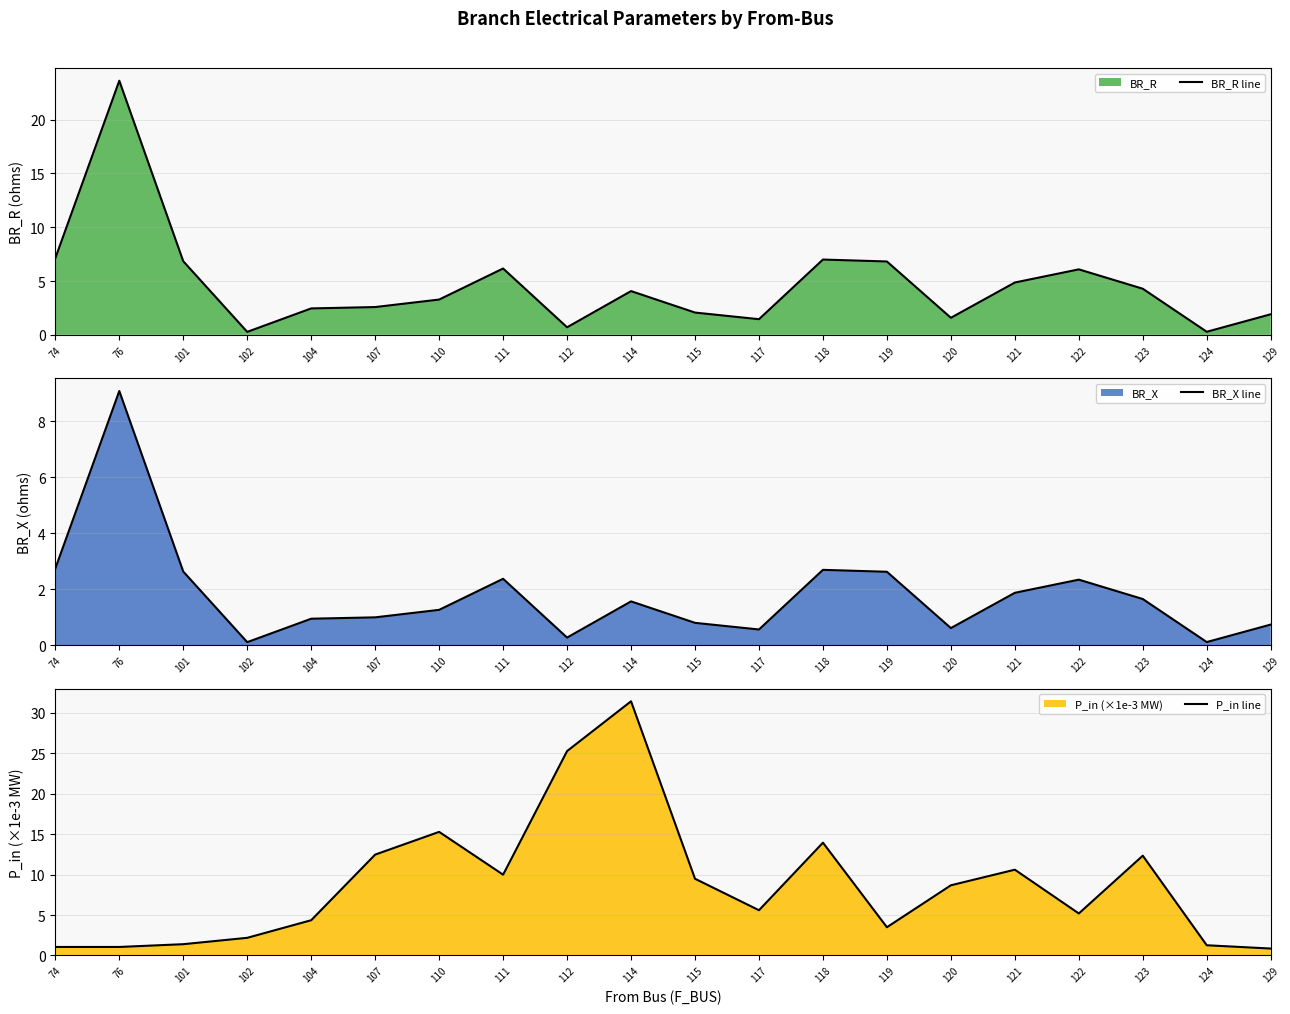

What are all the series names shown in the legend?

BR_R line, BR_X line, P_in line